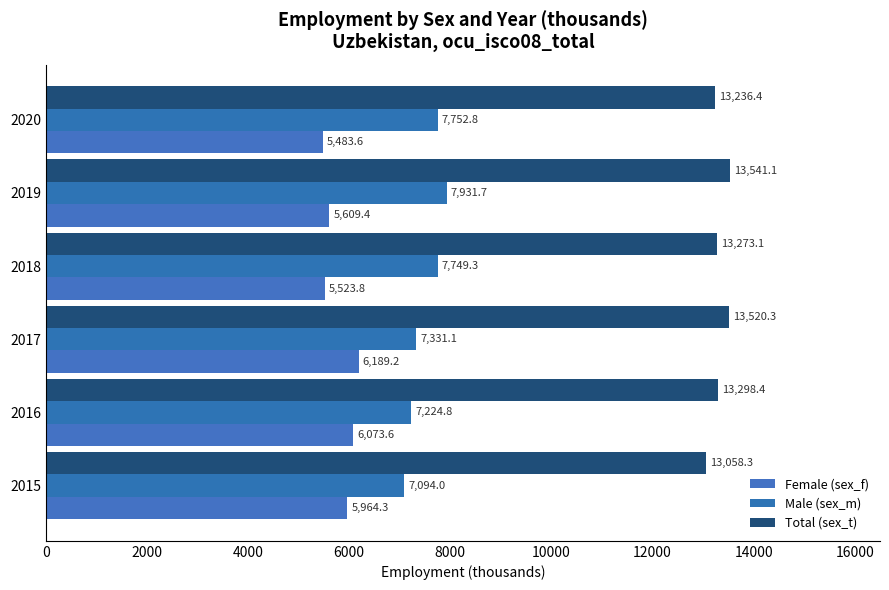

What are all the series names shown in the legend?

Female (sex_f), Male (sex_m), Total (sex_t)